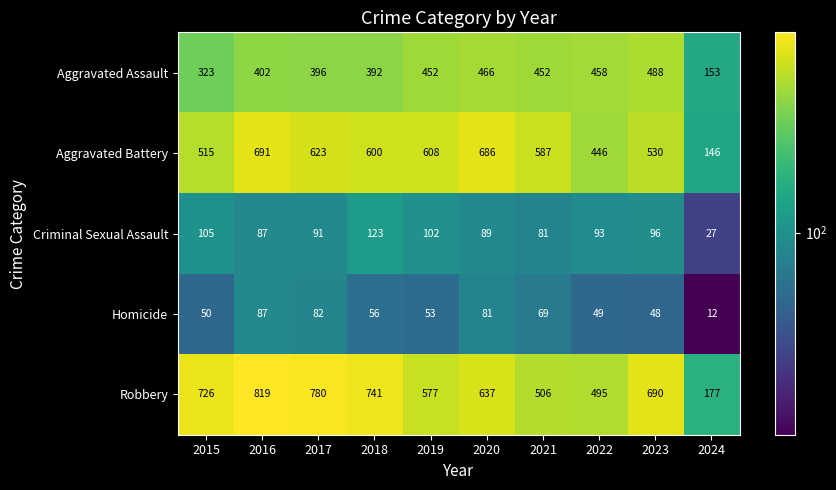

Which series has the largest total across all categories?

Robbery